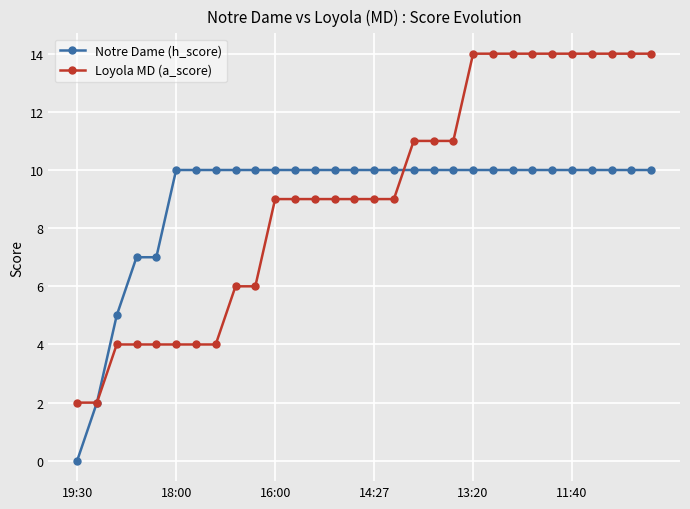

True or false: Notre Dame (h_score) and Loyola MD (a_score) cross at least once.

True